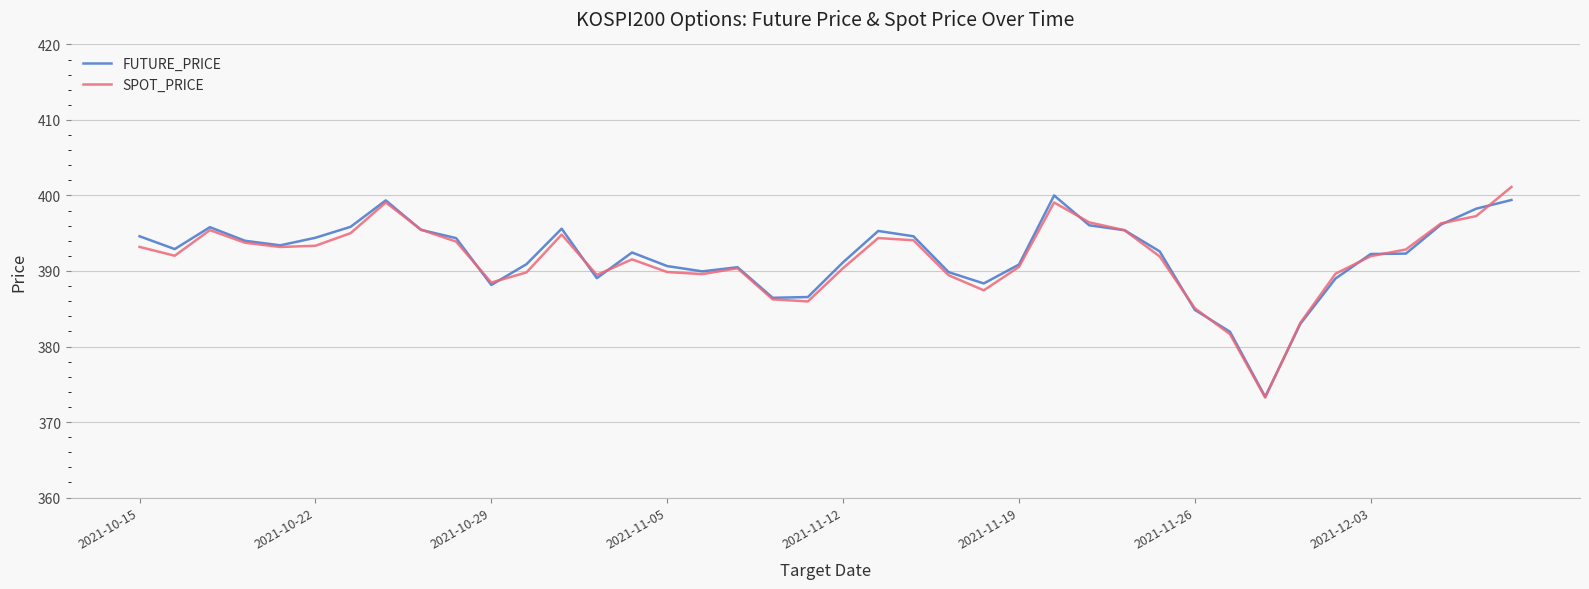

How many lines are shown in the chart?

2